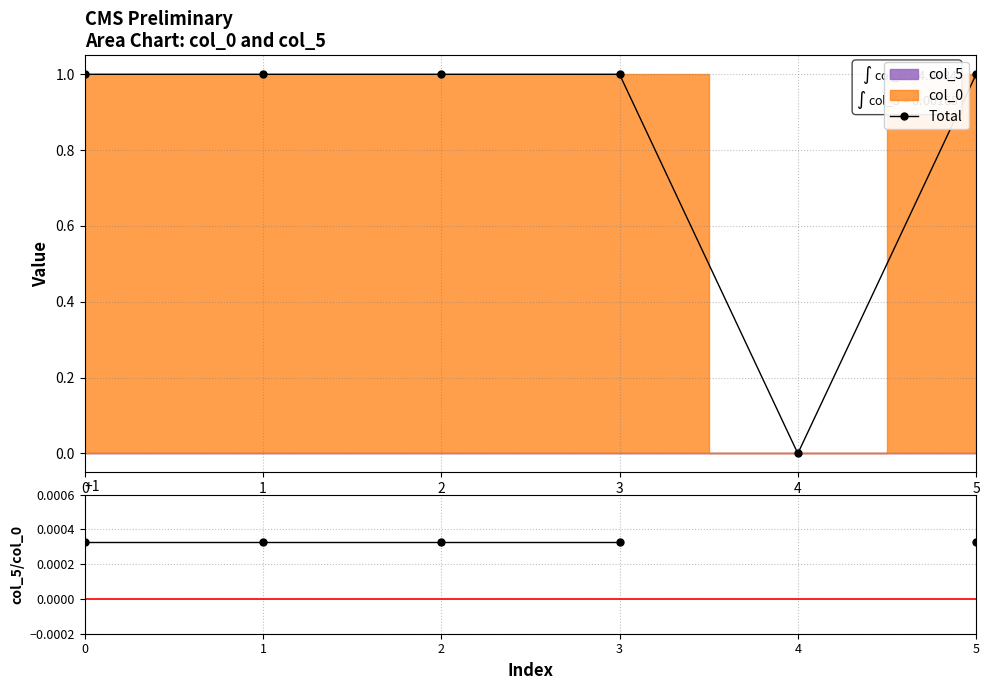

The value of Total at 4 is 0.0. True or false?

True